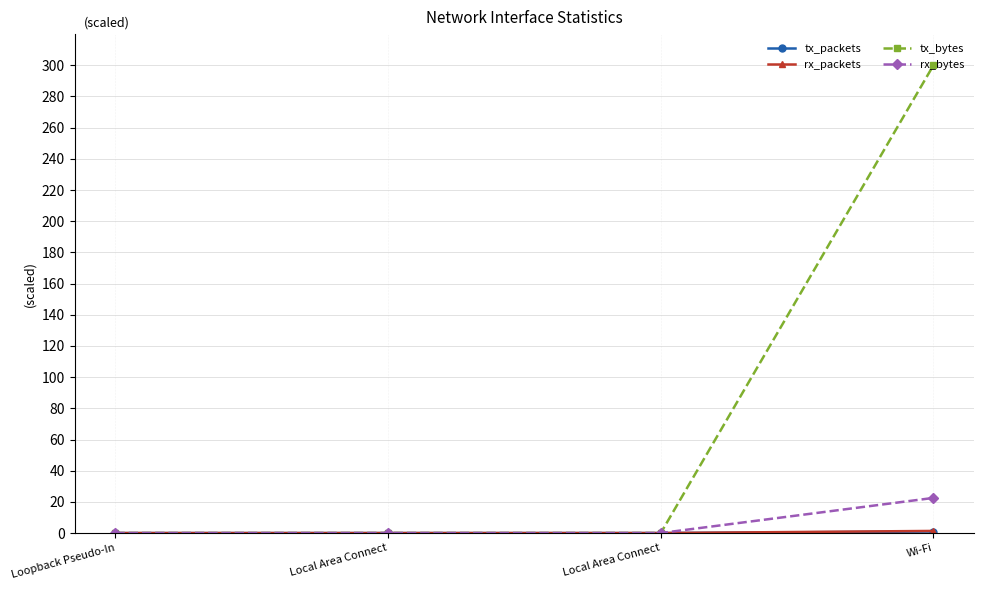

What is the label of the 3rd point from the right?

Local Area Connect